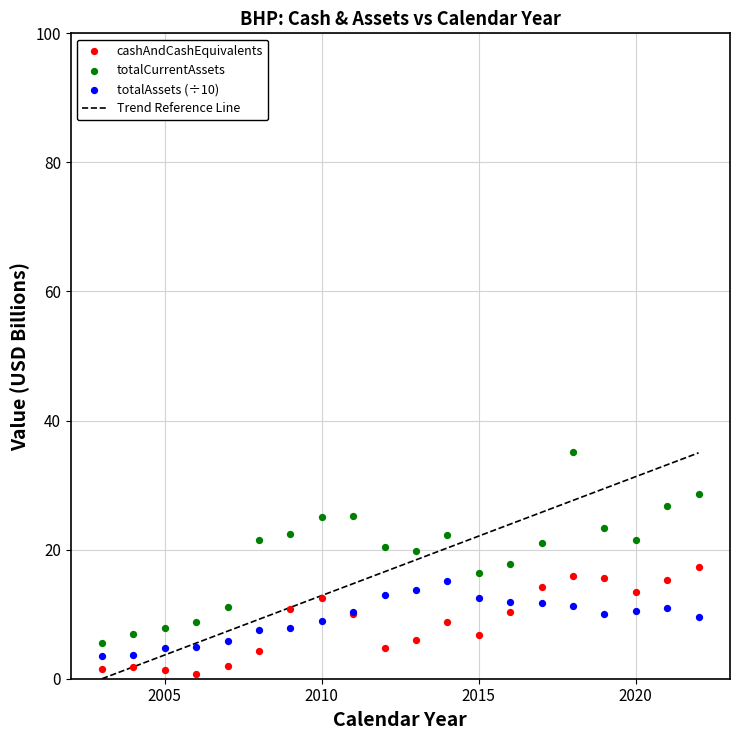

Which series contains the highest Y value?

totalCurrentAssets